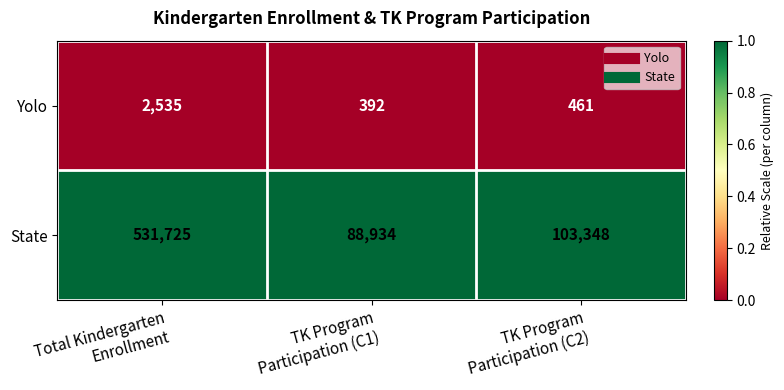

Which series has the largest total across all categories?

State